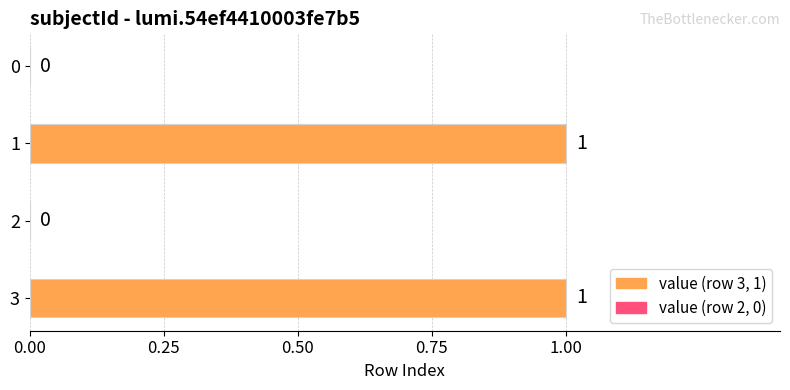

How many values are between 0 and 1?

4